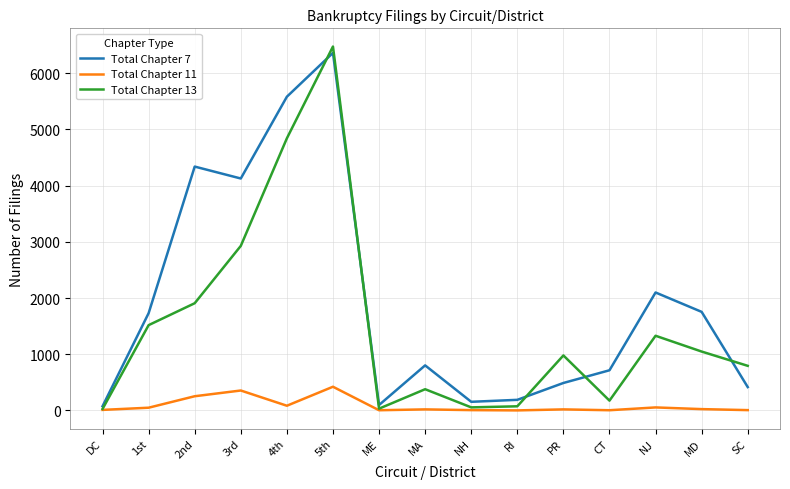

The value of Total Chapter 13 at SC is 448. True or false?

False